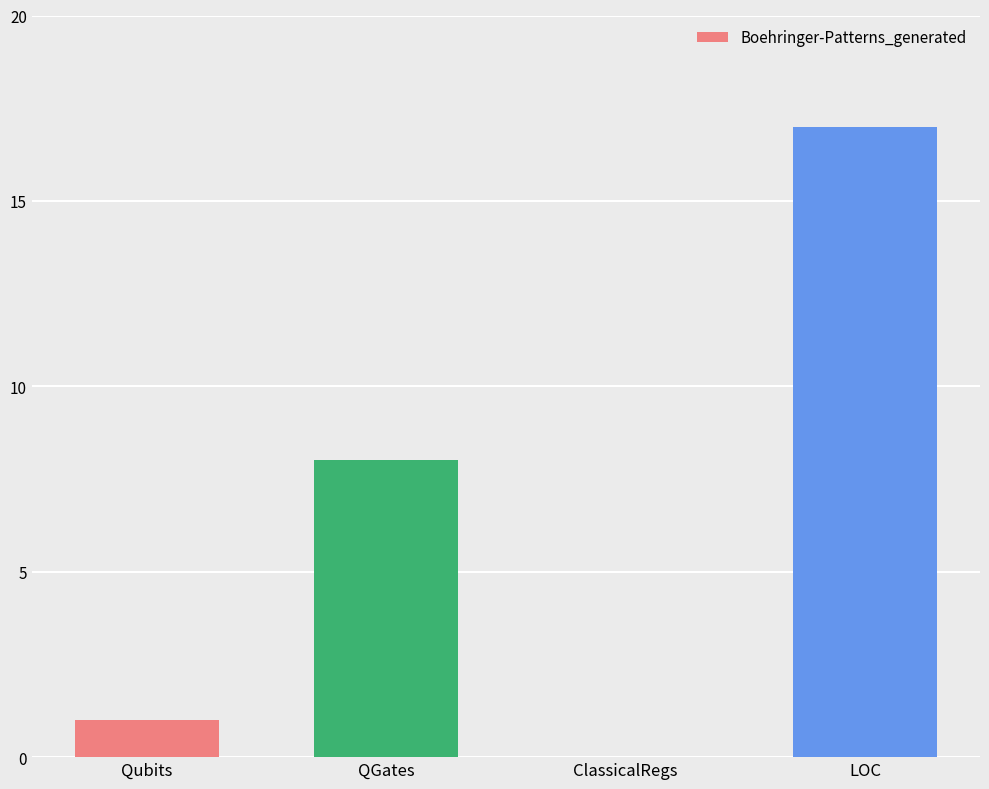

Is it true that the value at Qubits is 1?

True